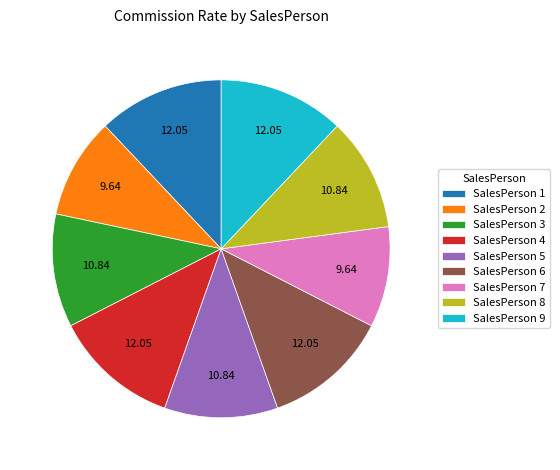

Does any single category account for the majority?

No